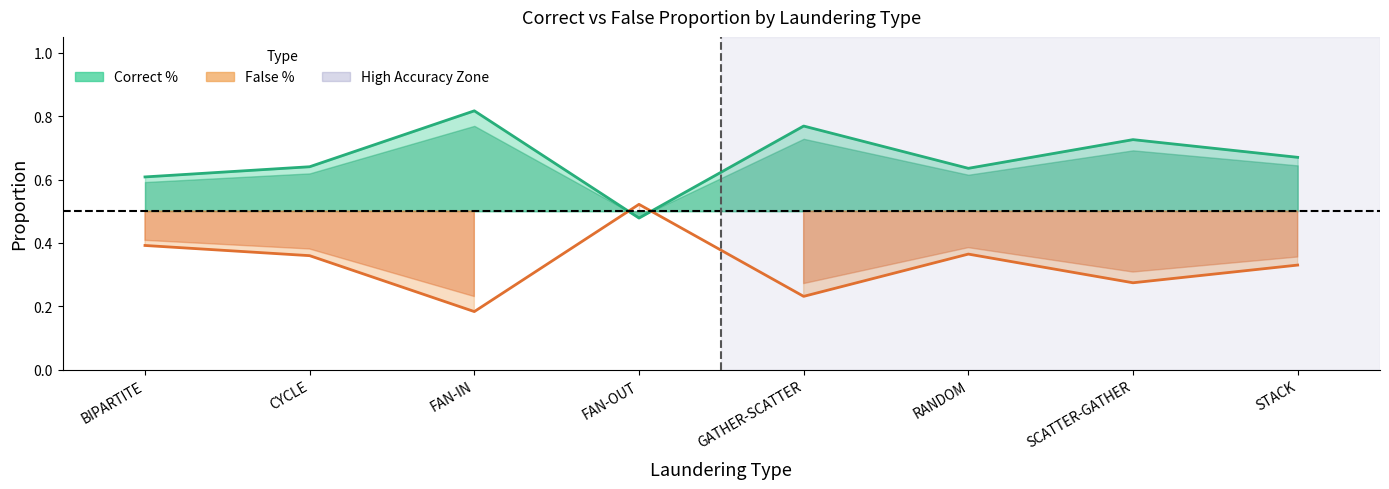

Between RANDOM and SCATTER-GATHER, which series saw the biggest shift?

Correct_percent